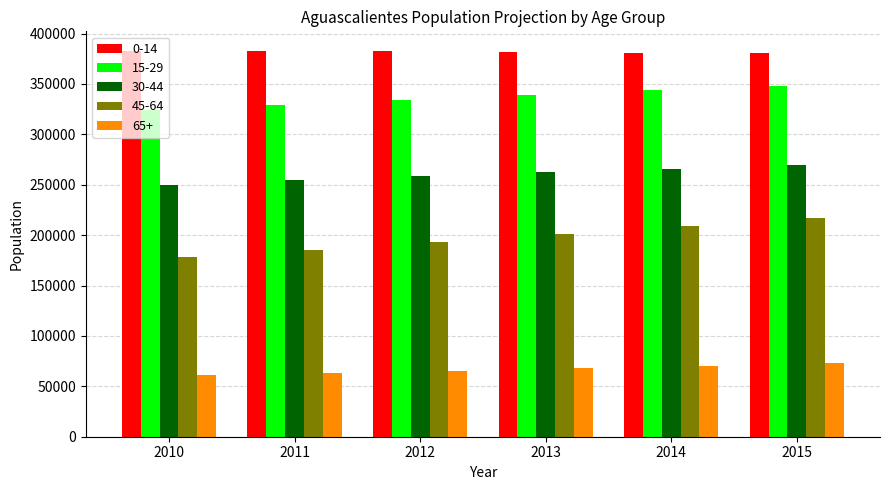

Which series has the largest range (max minus min)?

45-64